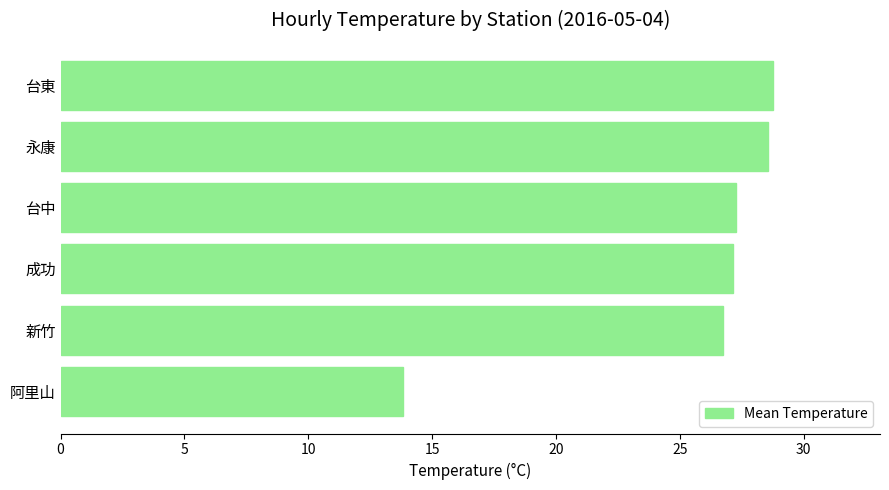

Does the chart contain stacked bars?

No